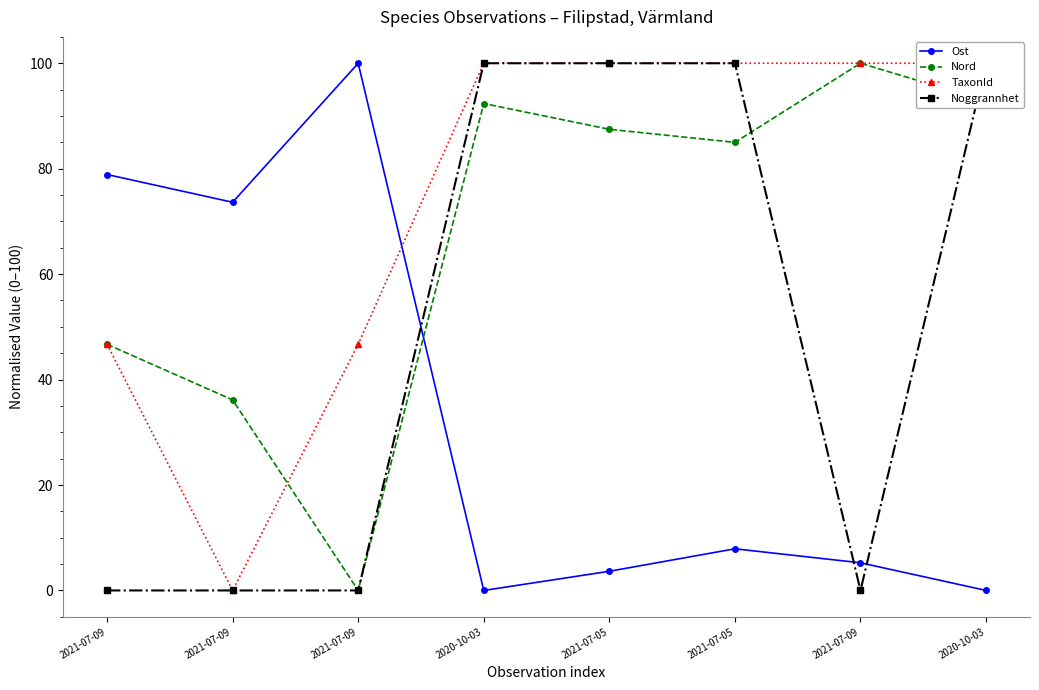

Is the value of TaxonId at 2021-07-05 greater than the value of Ost at 2020-10-03?

Yes